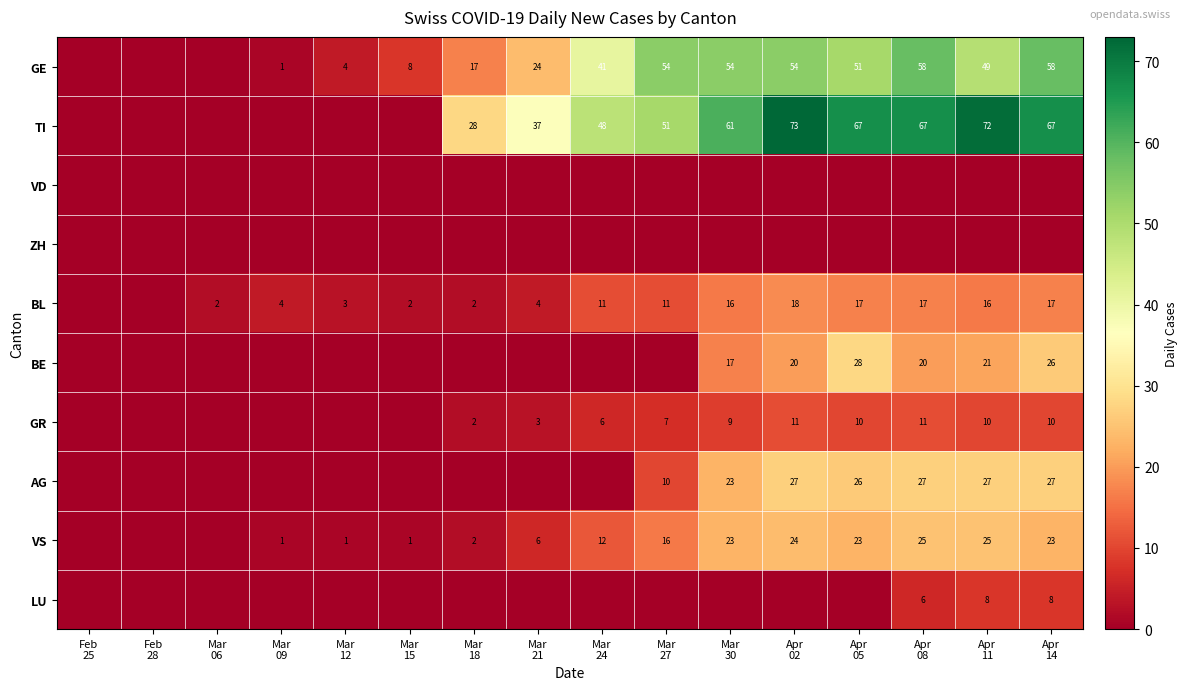

Which series changed the most between Mar 24 and Apr 14?

AG